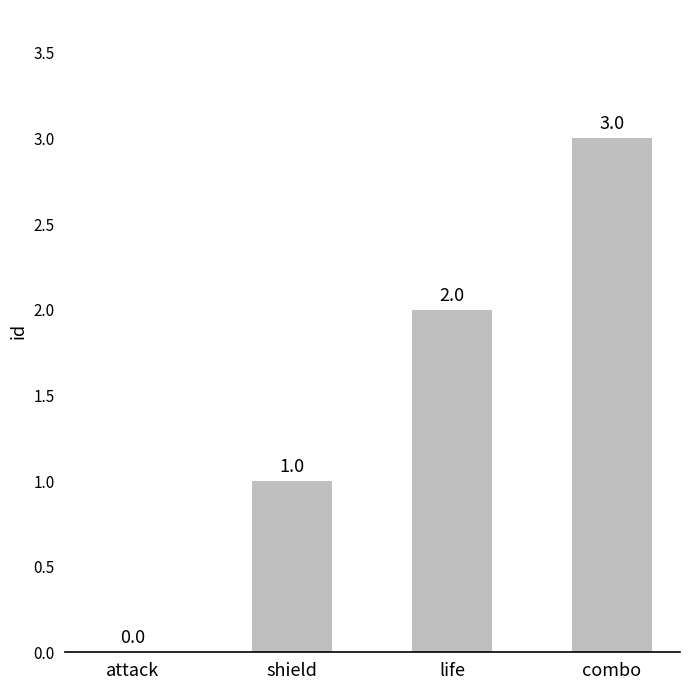

Reading left to right, what are all the values shown in this chart?

attack=0	shield=1	life=2	combo=3